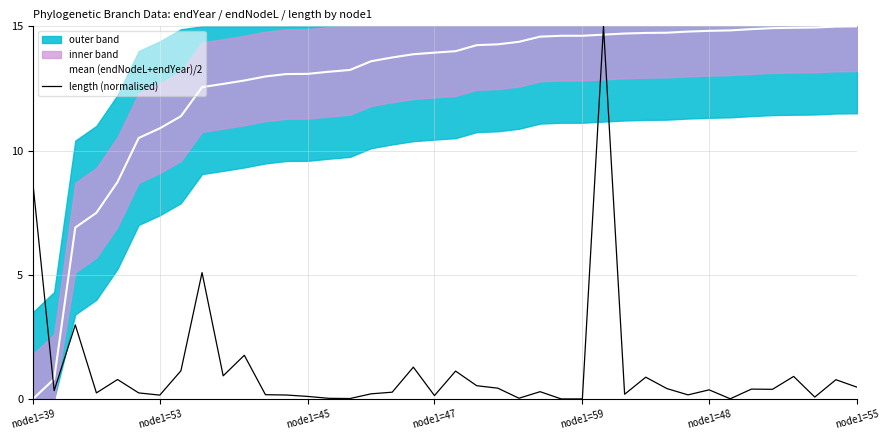

How many times do mean (endNodeL+endYear)/2 and length (normalised) cross each other?

3